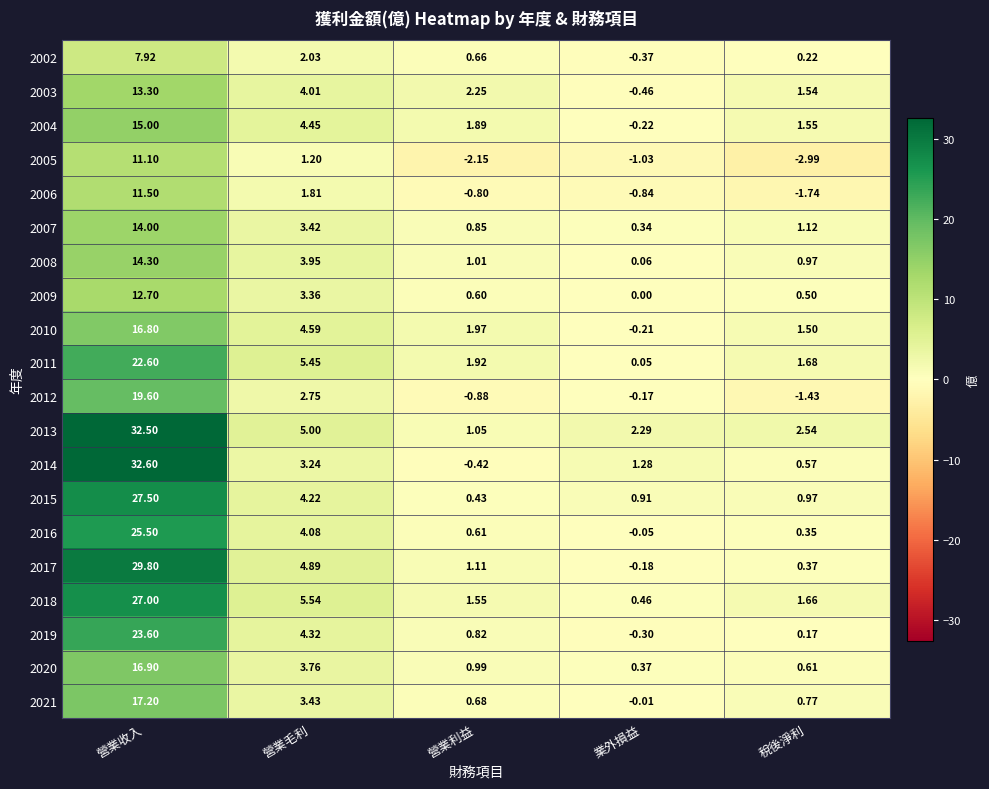

At which label is 2004 closest to 7?

營業毛利